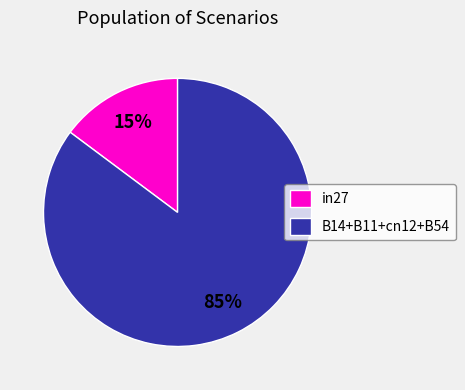

Count the number of slices in the pie.

2